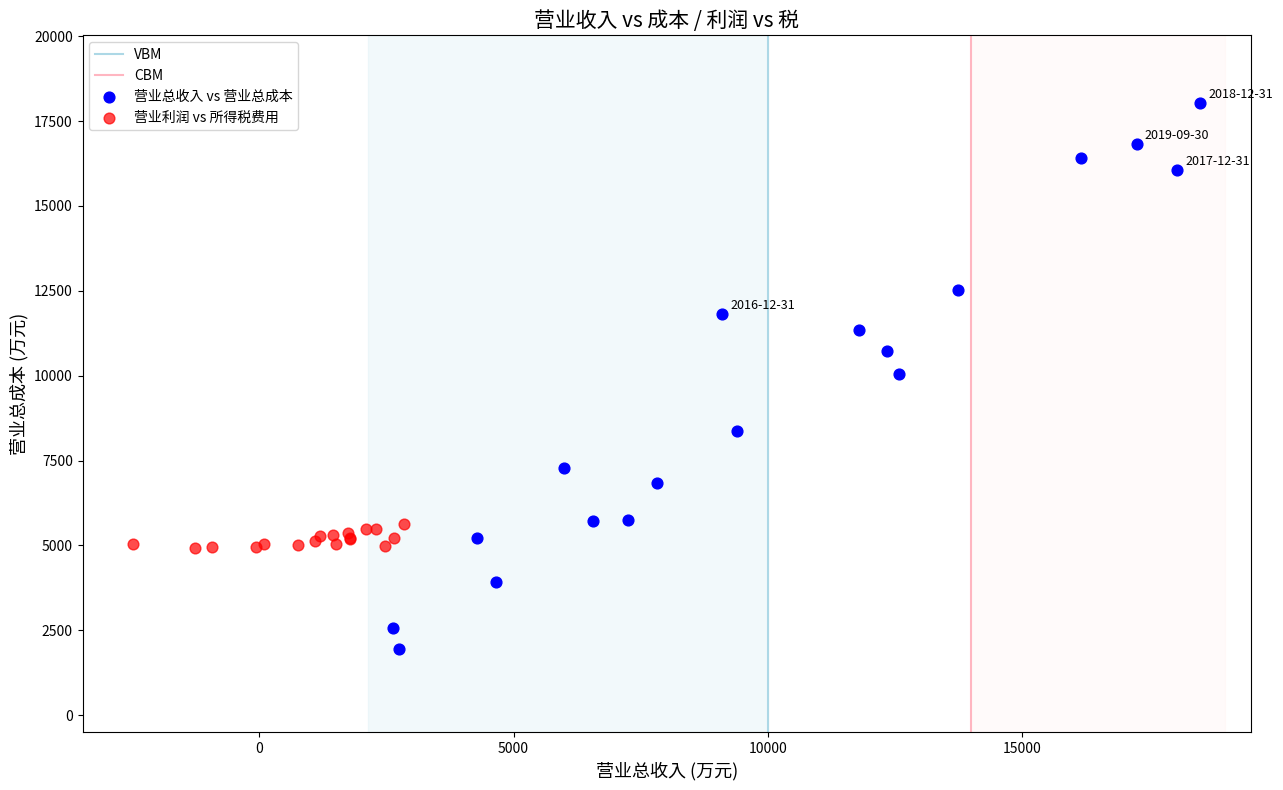

Which series reaches the minimum Y coordinate?

营业总收入 vs 营业总成本